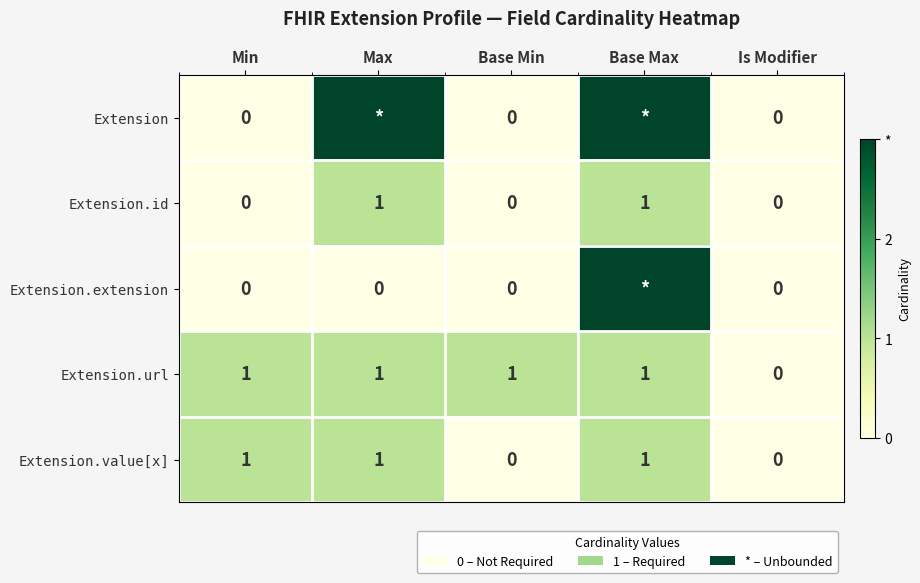

How many categories are shown in the chart?

5